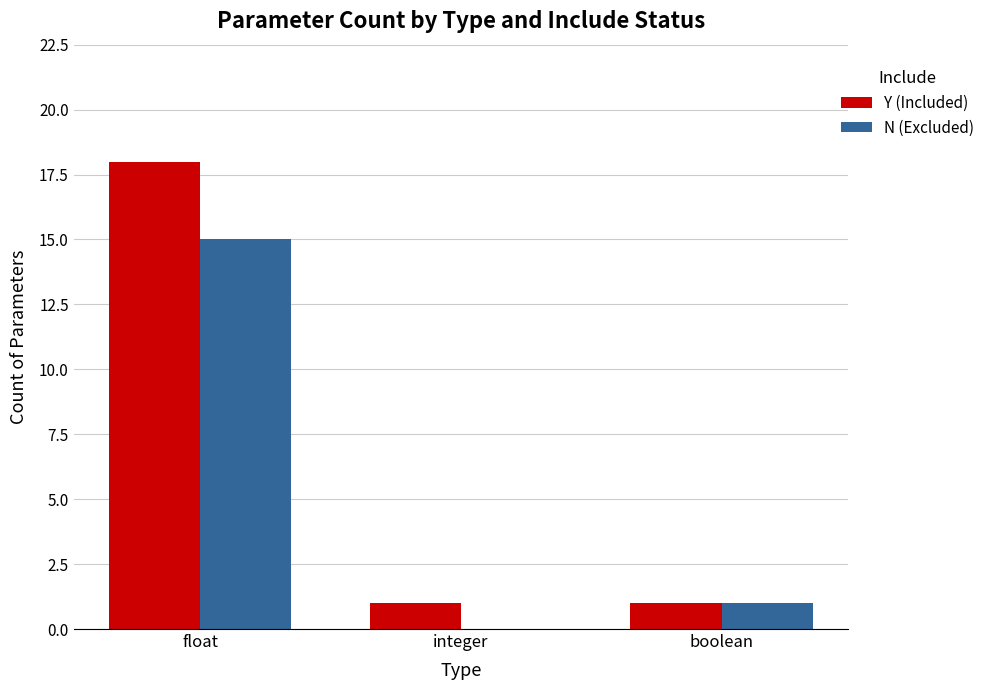

How many data points does each series have?

3